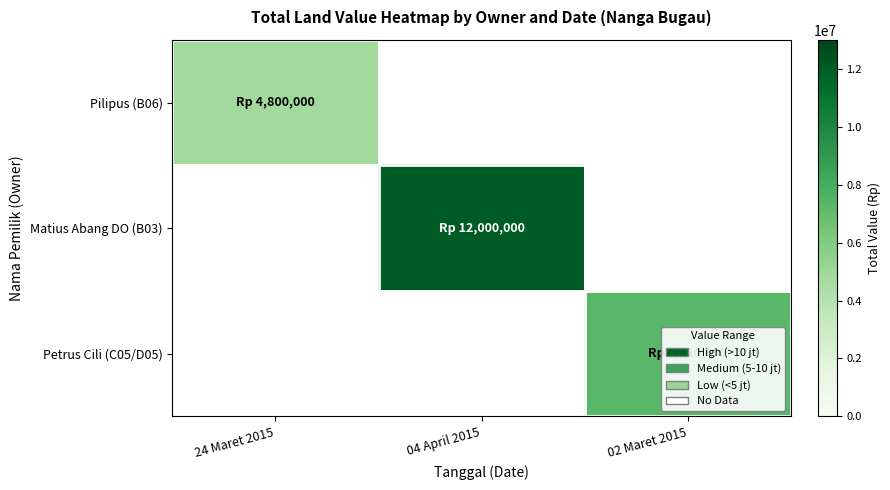

Which label corresponds to the largest value in the chart?

04 April 2015